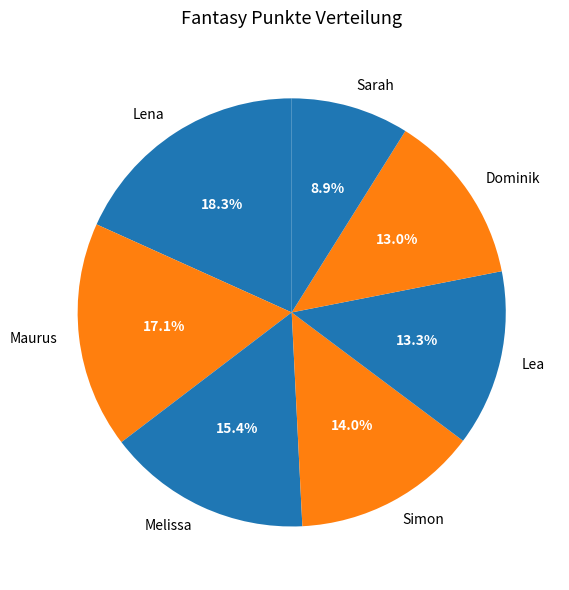

What is the ratio of the value at Sarah to the value at Dominik?

0.7